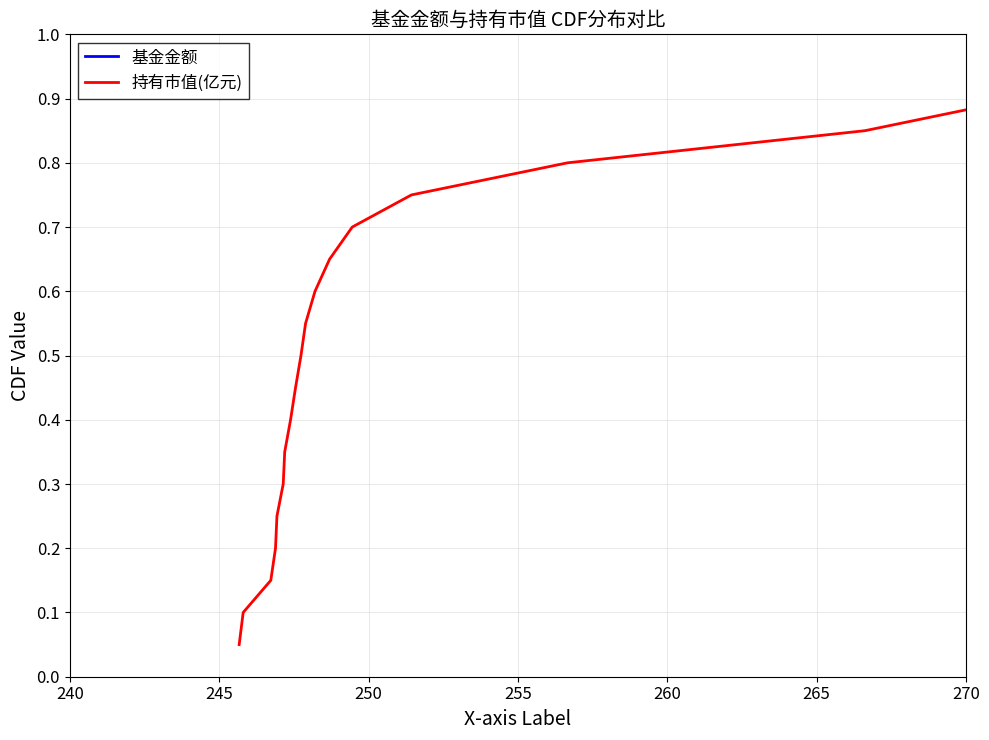

True or false: 持有市值(亿元) and 基金金额 intersect in this chart.

False